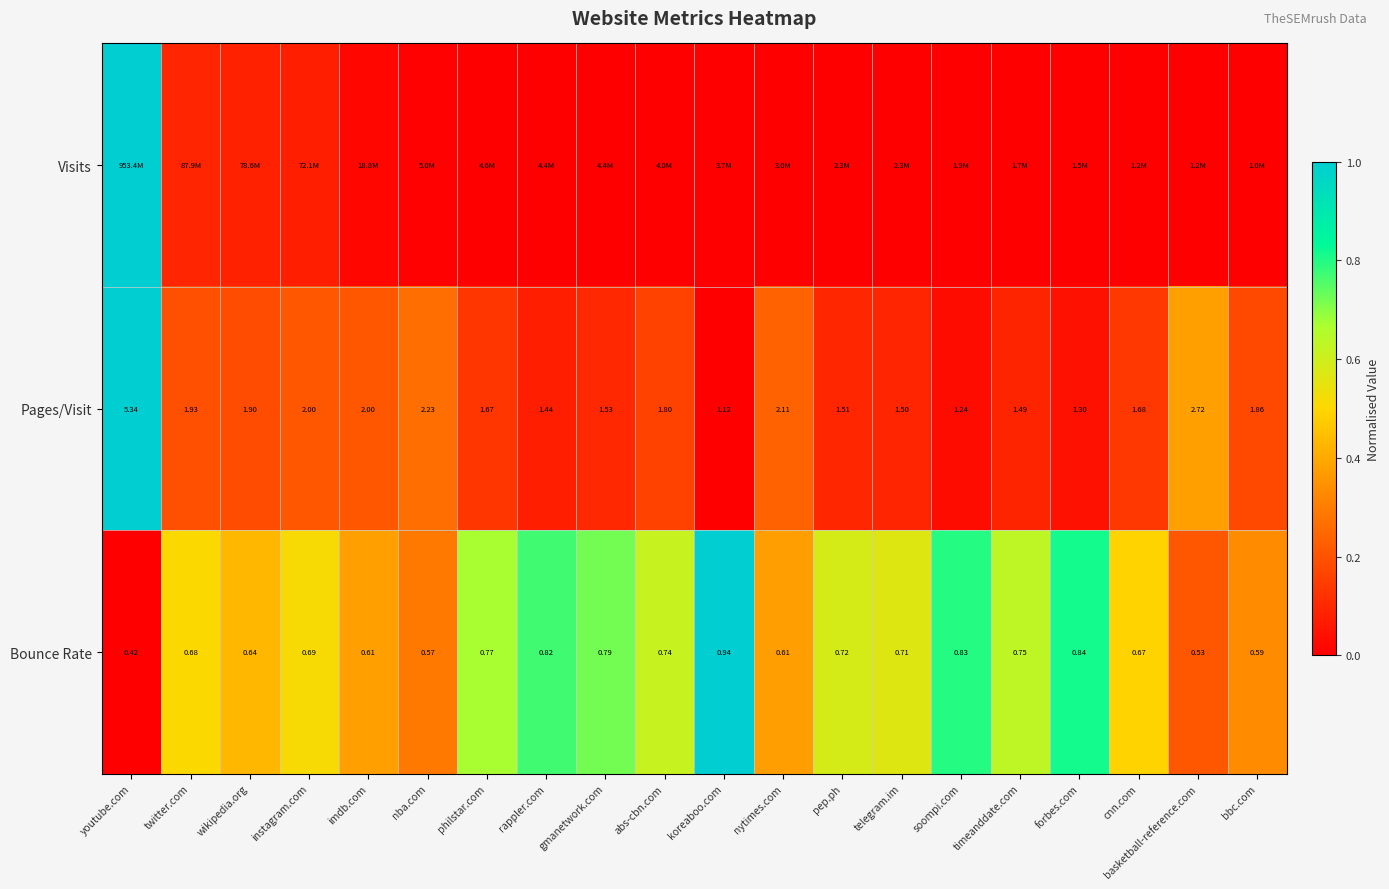

Is the value of Bounce Rate at philstar.com greater than the value of Pages/Visit at twitter.com?

No